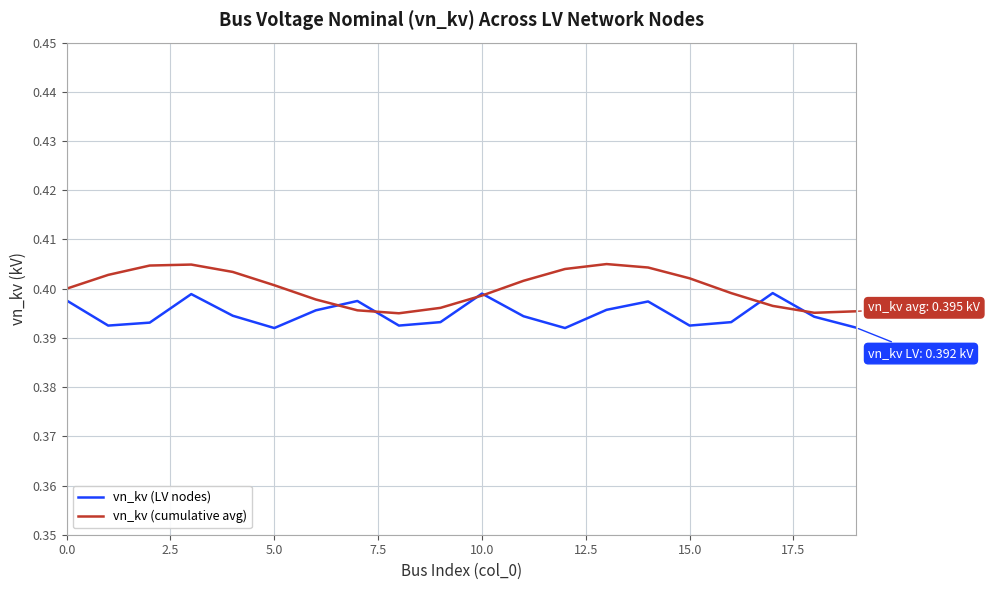

Rank the series by their maximum value, from lowest to highest.

vn_kv (LV nodes), vn_kv (cumulative avg)